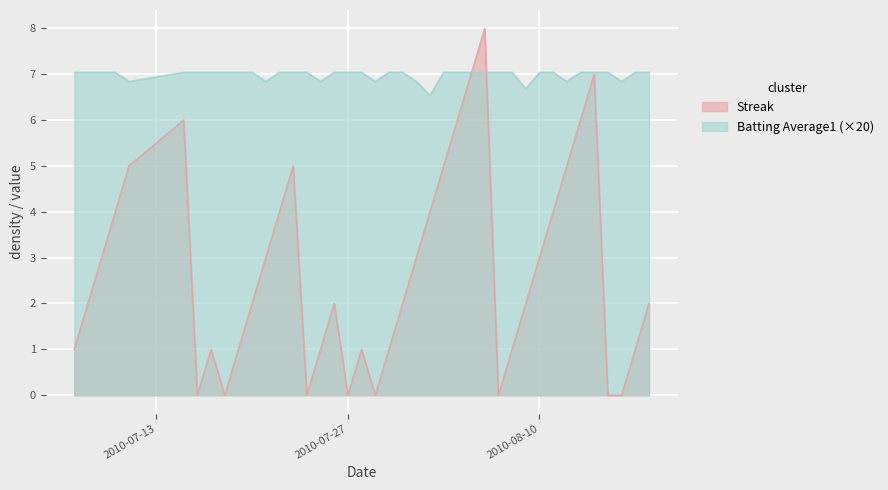

How many series are shown in this chart?

2